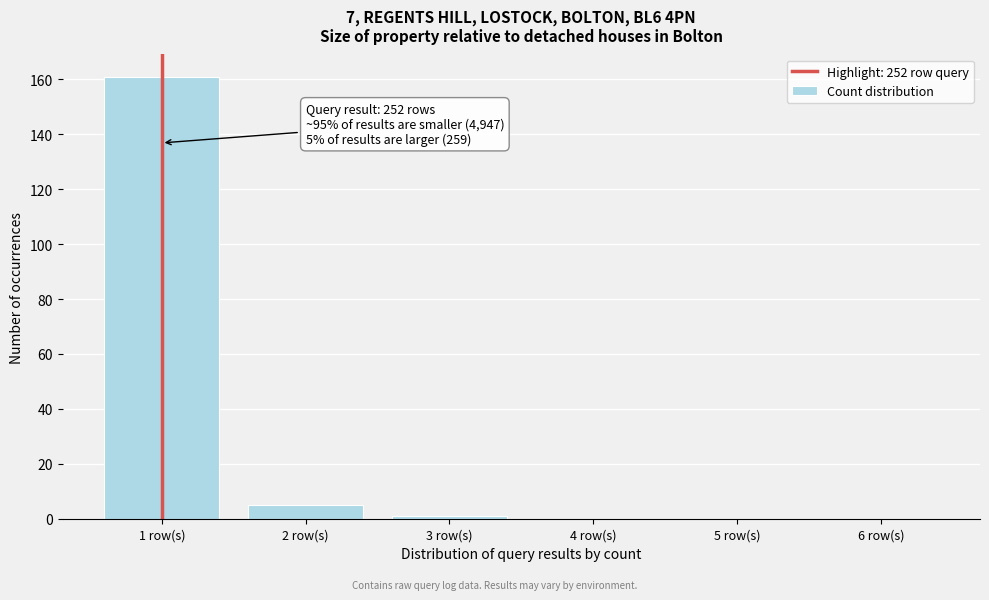

Reading left to right, extract all data points from this chart.

1 row(s)=161	2 row(s)=5	3 row(s)=1	4 row(s)=0	5 row(s)=0	6 row(s)=0